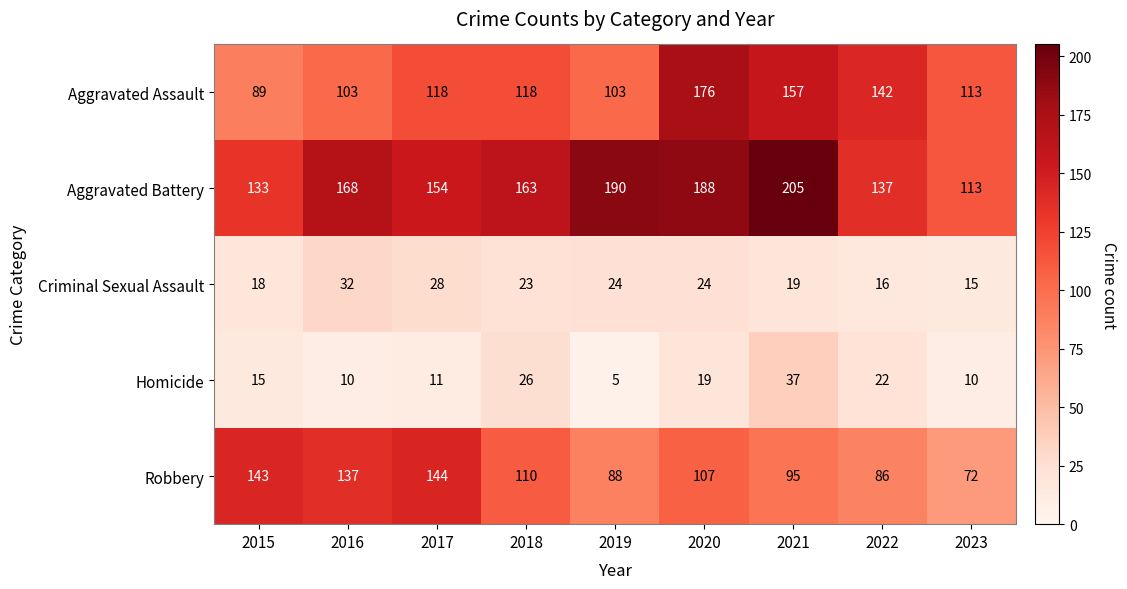

Count the number of categories in the chart.

9